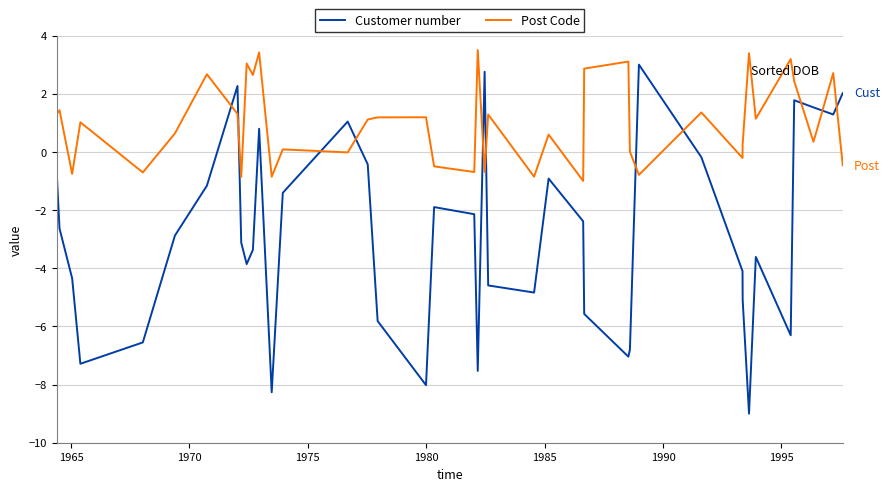

What is the lowest value of the Post Code series?

-1.0